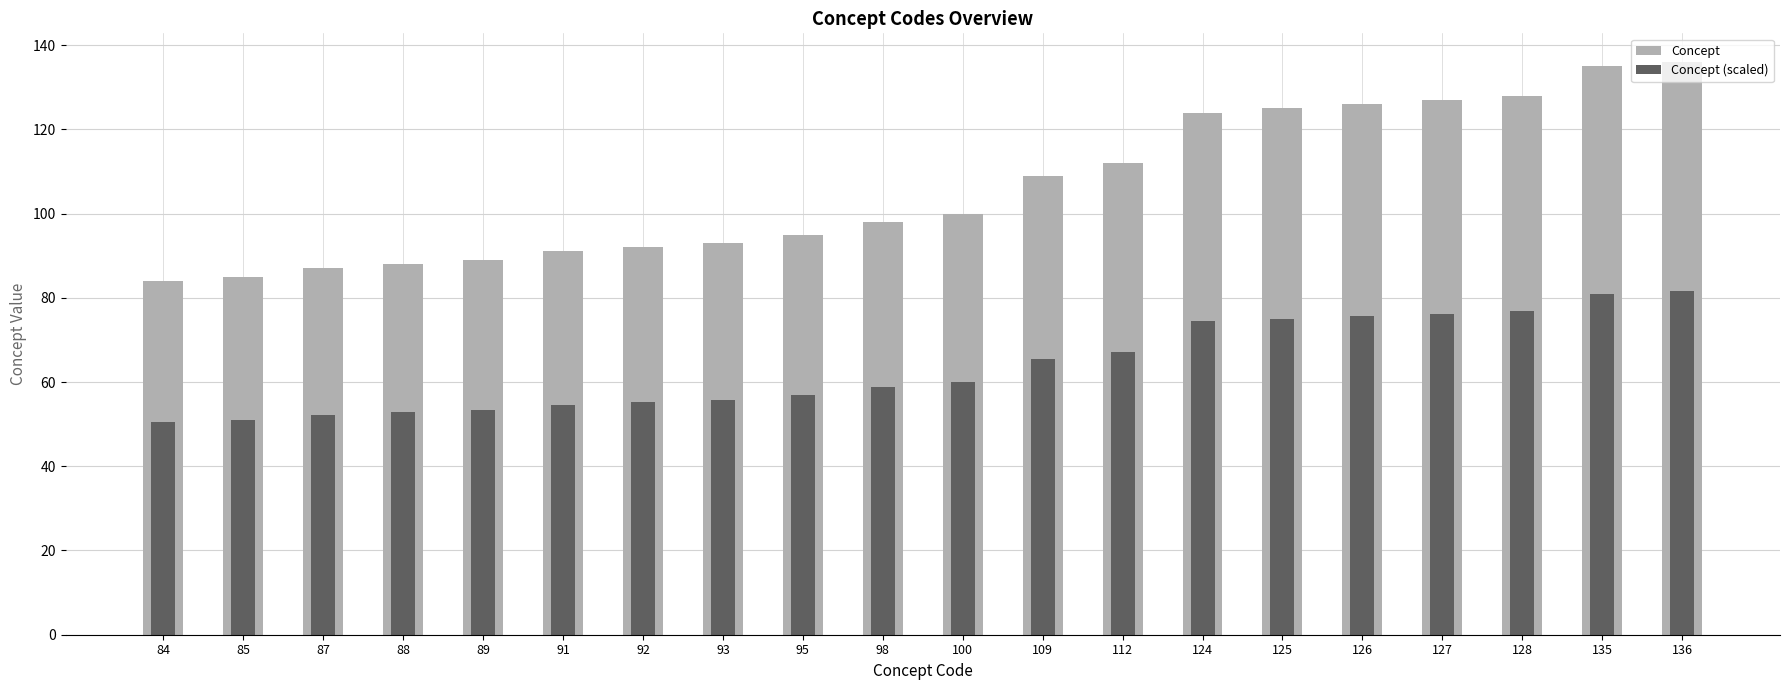

Reading right to left, transcribe all the data shown in this chart.

Concept: 136.0	135.0	128.0	127.0	126.0	125.0	124.0	112.0	109.0	100.0	98.0	95.0	93.0	92.0	91.0	89.0	88.0	87.0	85.0	84.0
Concept (scaled): 81.6	81.0	76.8	76.2	75.6	75.0	74.4	67.2	65.4	60.0	58.8	57.0	55.8	55.2	54.6	53.4	52.8	52.2	51.0	50.4